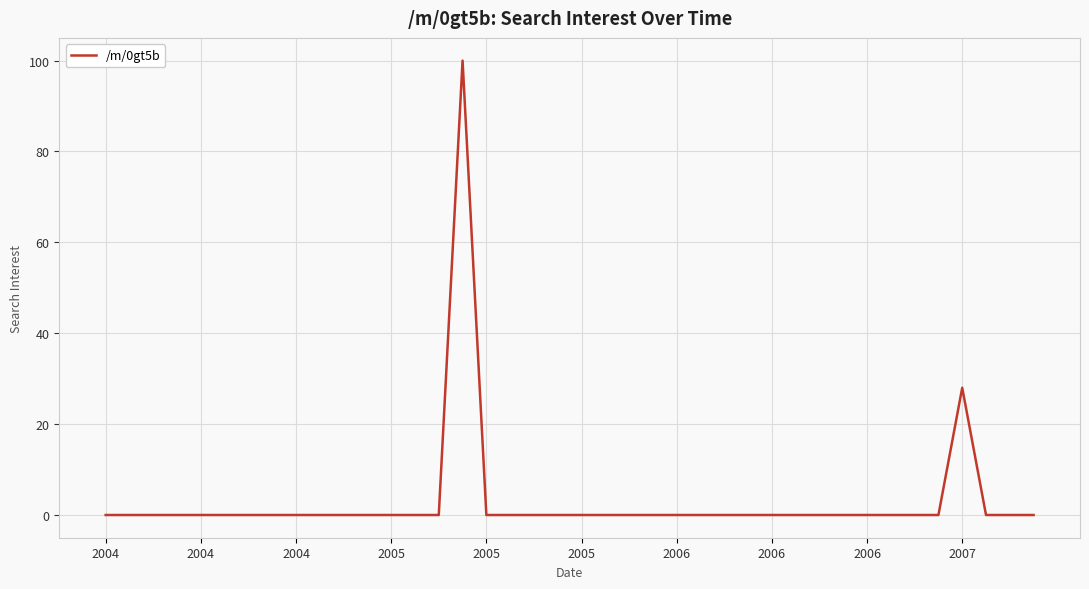

Reading left to right, list all the values displayed in this chart.

0	0	0	0	0	0	0	0	0	0	0	0	0	0	0	100	0	0	0	0	0	0	0	0	0	0	0	0	0	0	0	0	0	0	0	0	28	0	0	0